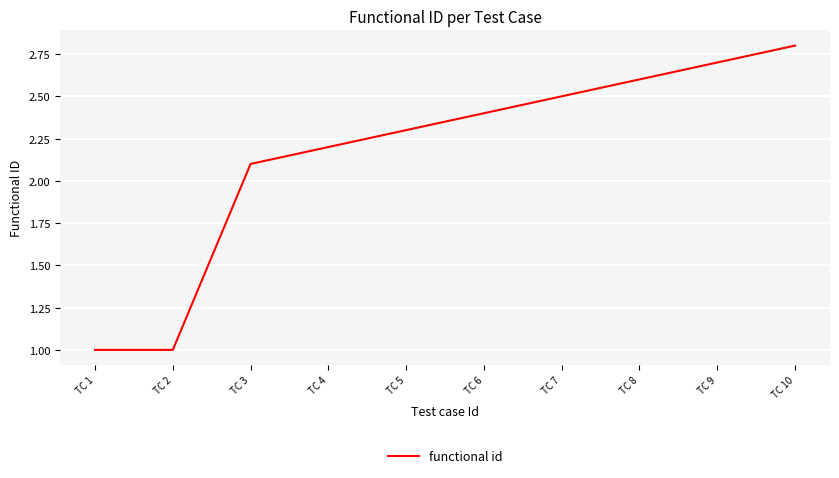

The value at TC 4 is 0.8. True or false?

False